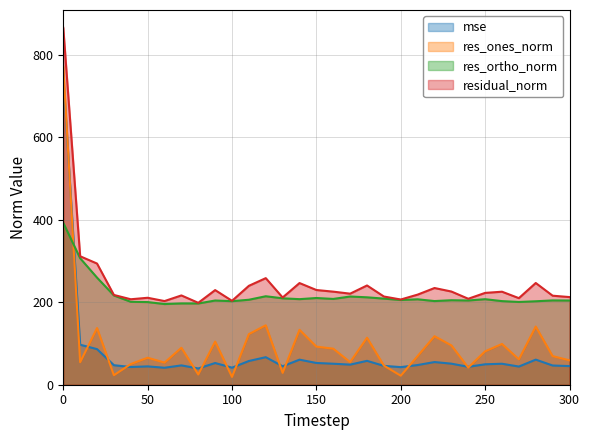

Which has a higher value, 140 or 30?

140